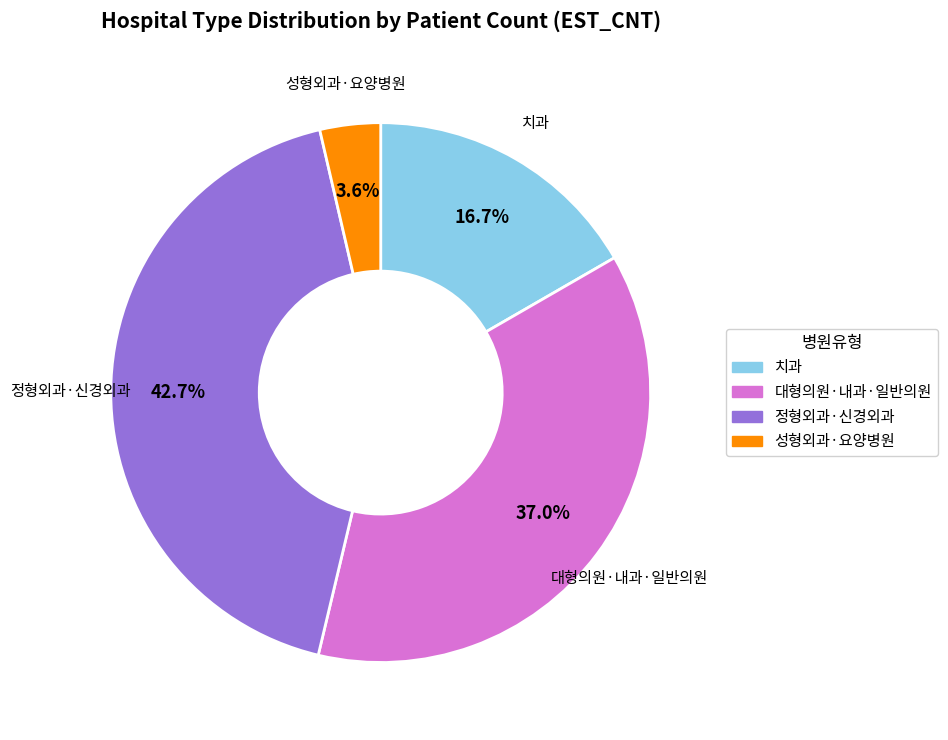

Is there any slice that represents more than half of the pie?

No